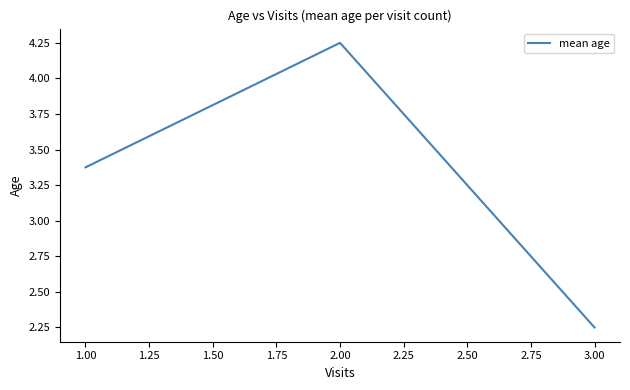

What is the change in value from 2.00 to 3.00?

-2.0